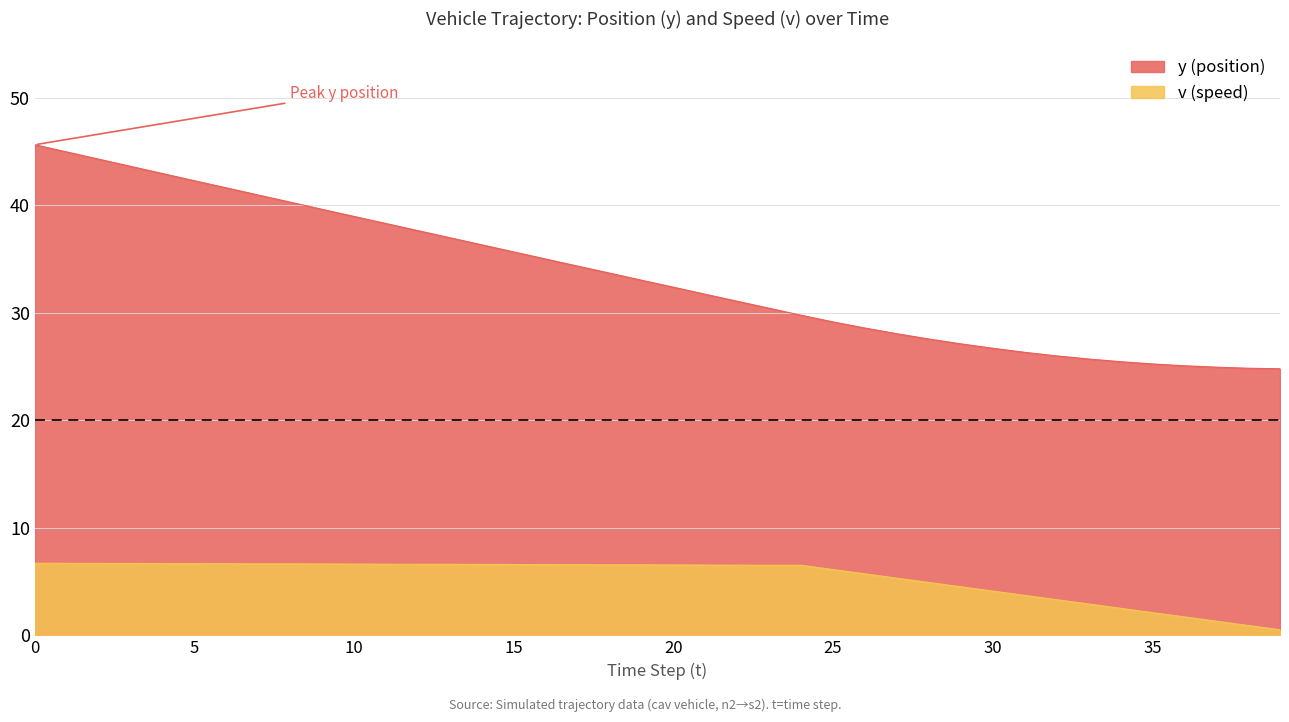

What is the maximum value shown in the chart?

45.6